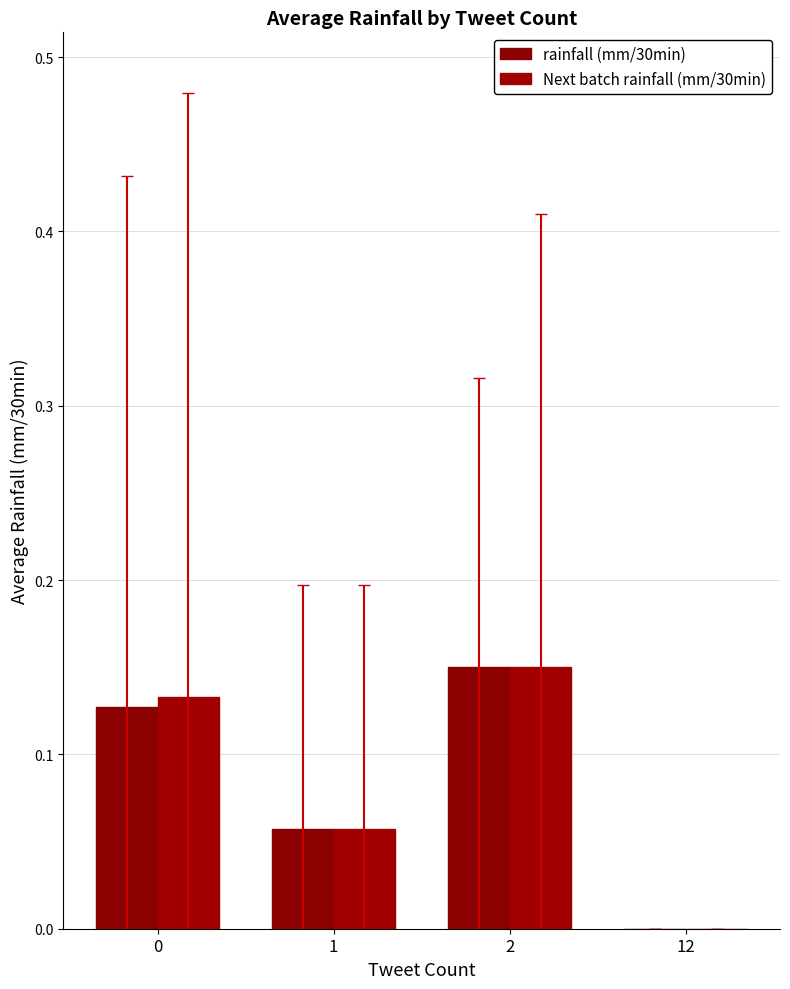

What are all the series names shown in the legend?

rainfall (mm/30min), Next batch rainfall (mm/30min)